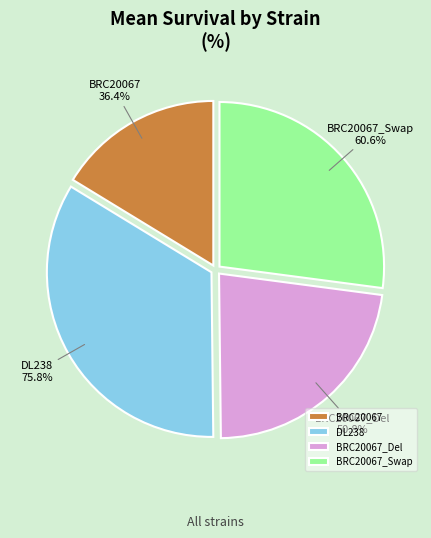

To the nearest percent, what portion does BRC20067_Swap represent?

24%